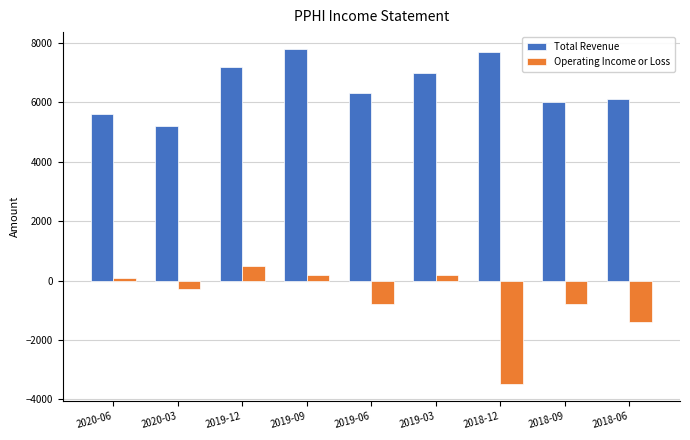

What is the label of the 9th bar from the right?

2020-06